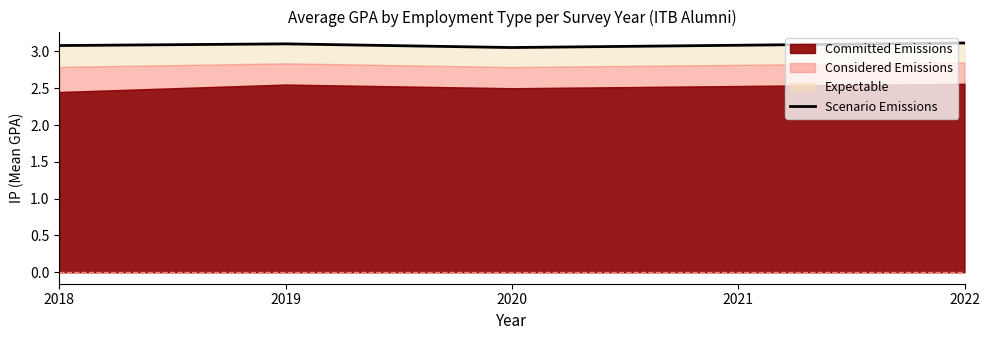

Reading left to right, list all the values displayed in this chart.

2018=3.1	2019=3.1	2020=3.1	2021=3.1	2022=3.1